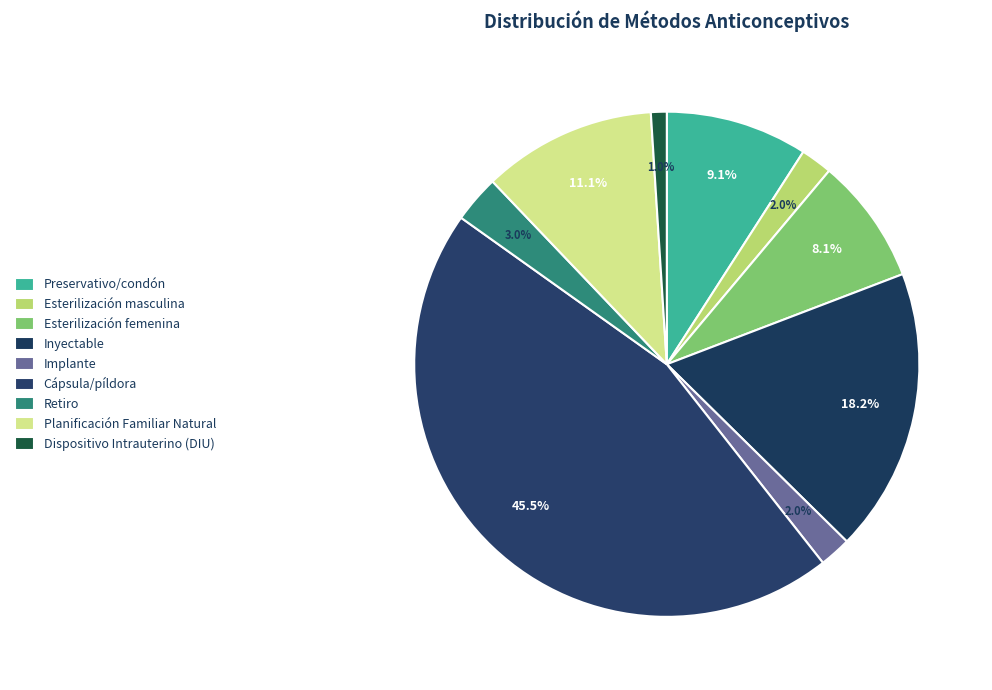

How many slices are in this pie chart?

9